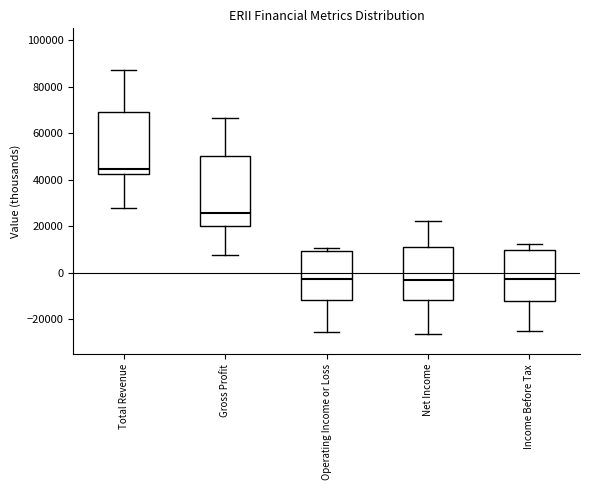

Where is the lower edge of the box for Income Before Tax on the y-axis? The values are not printed on the chart, so give them approximately, as read against the axis.

-12000